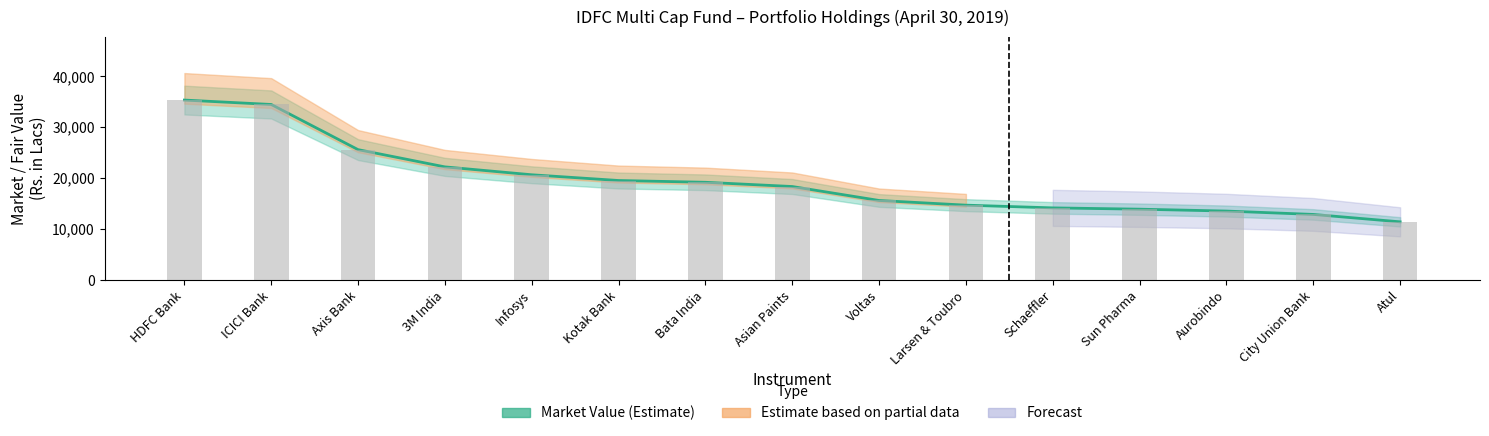

Reading left to right, list all the values displayed in this chart.

Market Value (Rs. Lacs): 35330.3	34465.3	25601.5	22216.4	20668.7	19542.7	19192.8	18362.5	15624.1	14705.9	14170.9	13916.1	13546.3	12885.5	11432.2
Holdings: 35330.3	34465.3	25601.5	22216.4	20668.7	19542.7	19192.8	18362.5	15624.1	14705.9	14170.9	13916.1	13546.3	12885.5	11432.2